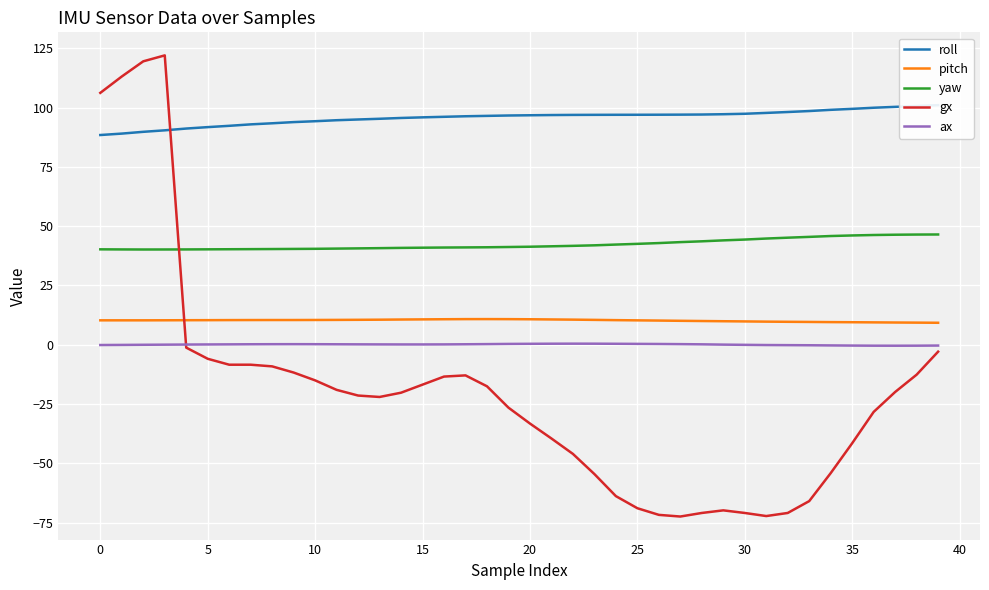

What is the sum of all gx values?

-798.5